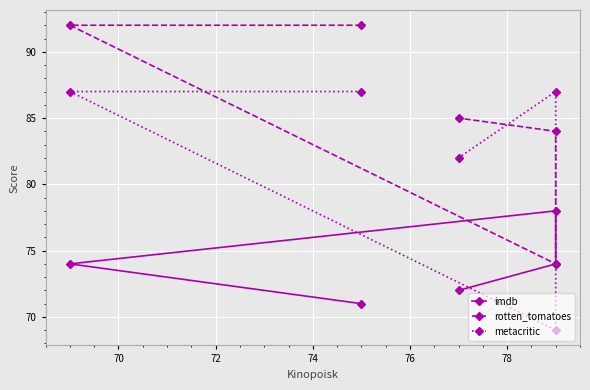

What is the total value across all series at 70?

253